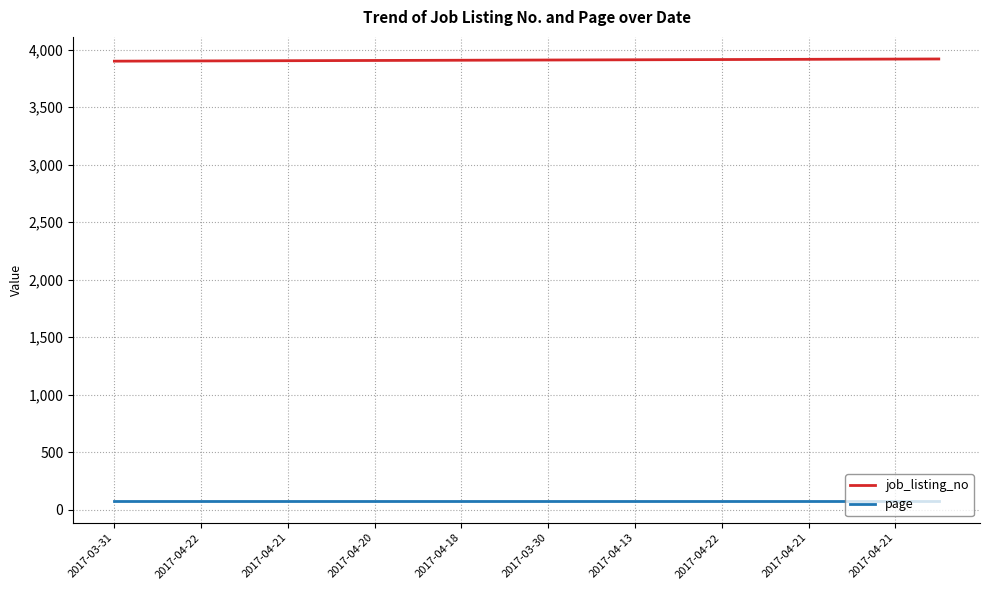

True or false: job_listing_no and page cross at least once.

False